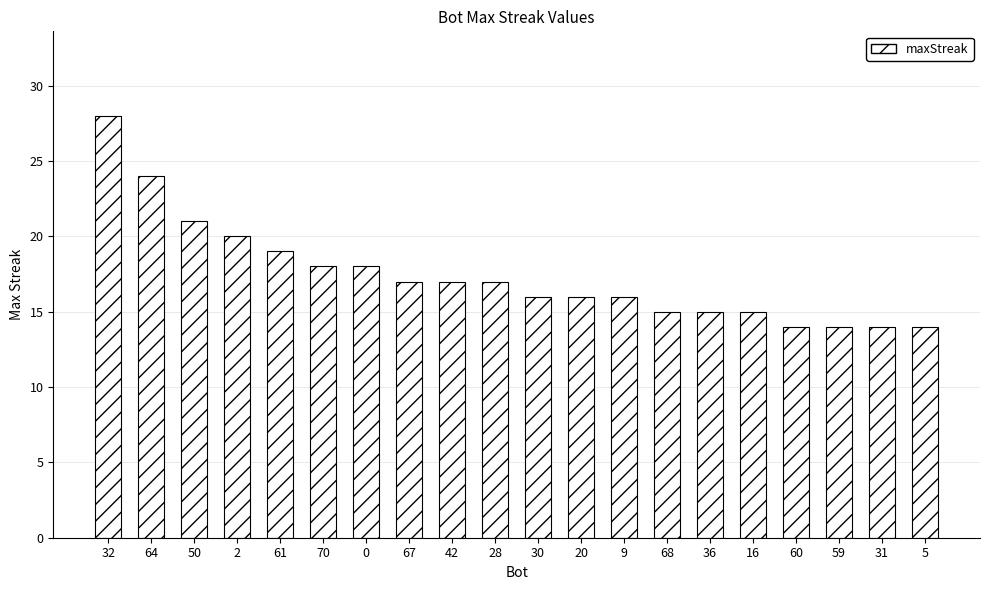

How many bars are there in total?

20